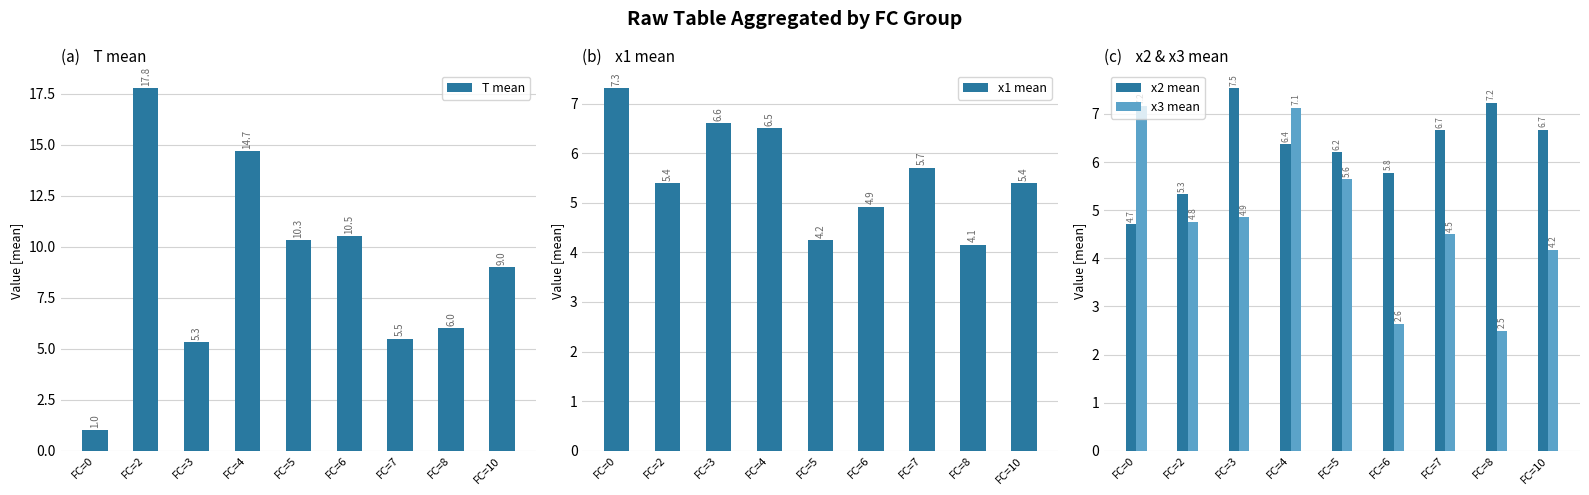

Where does the x3 mean series first go above 4?

FC=0